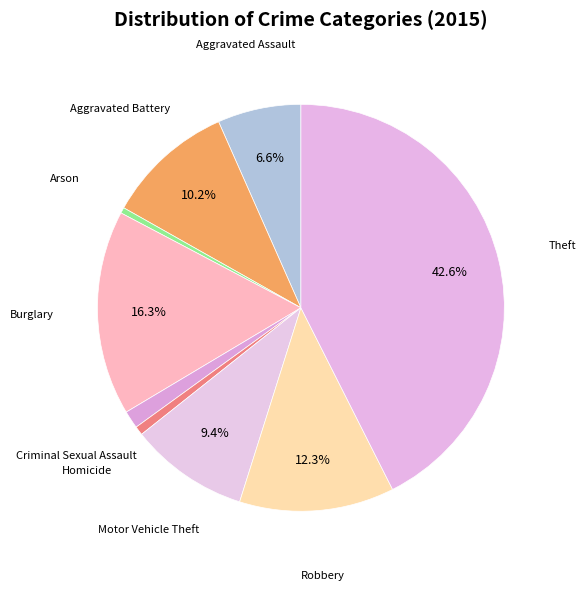

Does Aggravated Assault account for over 50% of the chart?

No